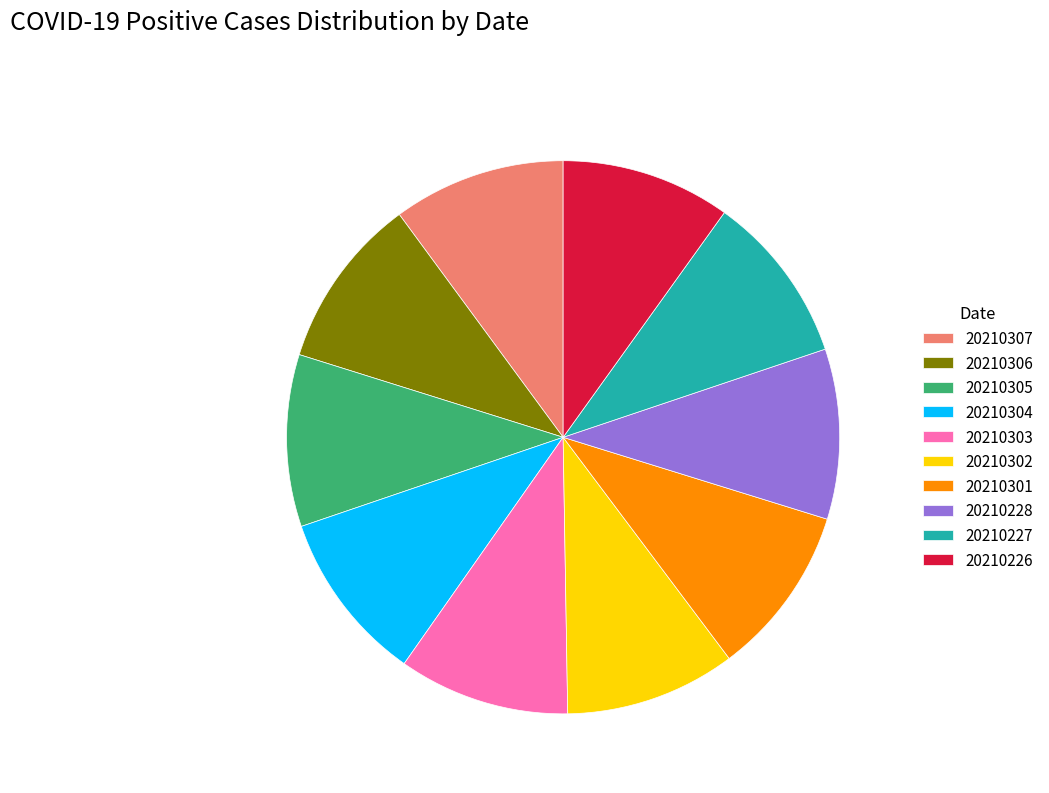

Does 20210302 account for over 50% of the chart?

No